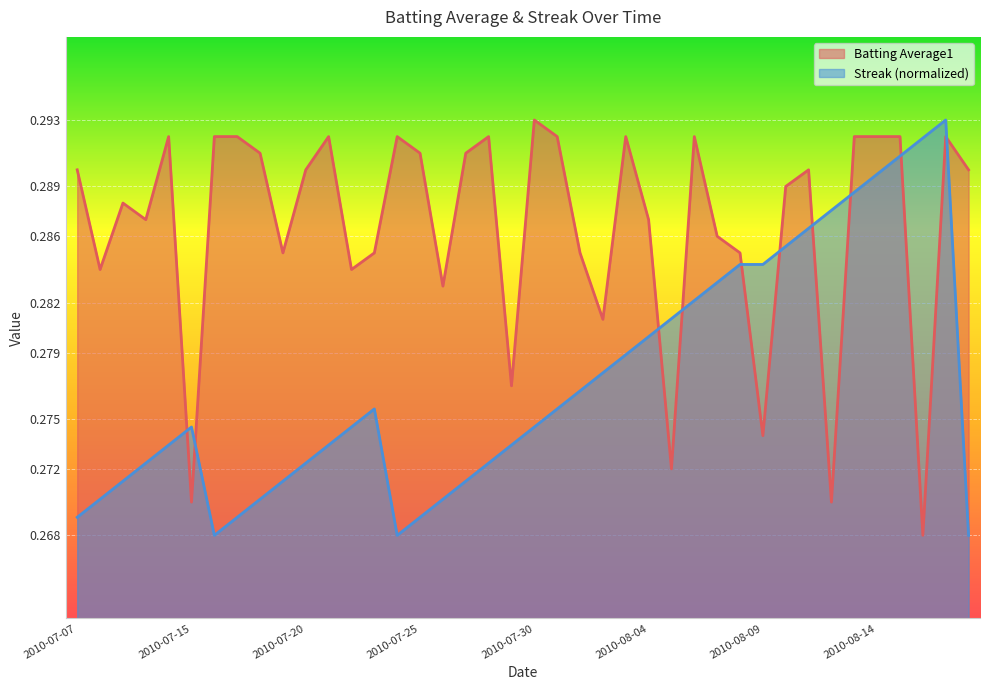

What is the average value of the Batting Average1 series?

0.3